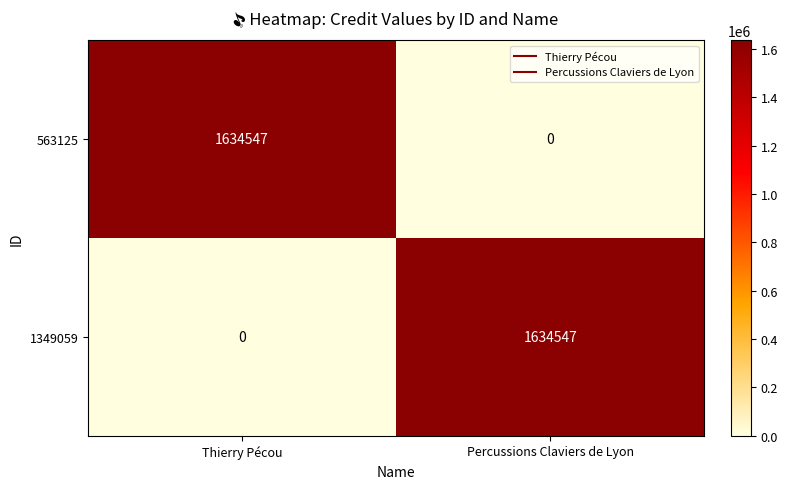

Is the value of 563125 at Percussions Claviers de Lyon greater than the value of 1349059 at Percussions Claviers de Lyon?

No